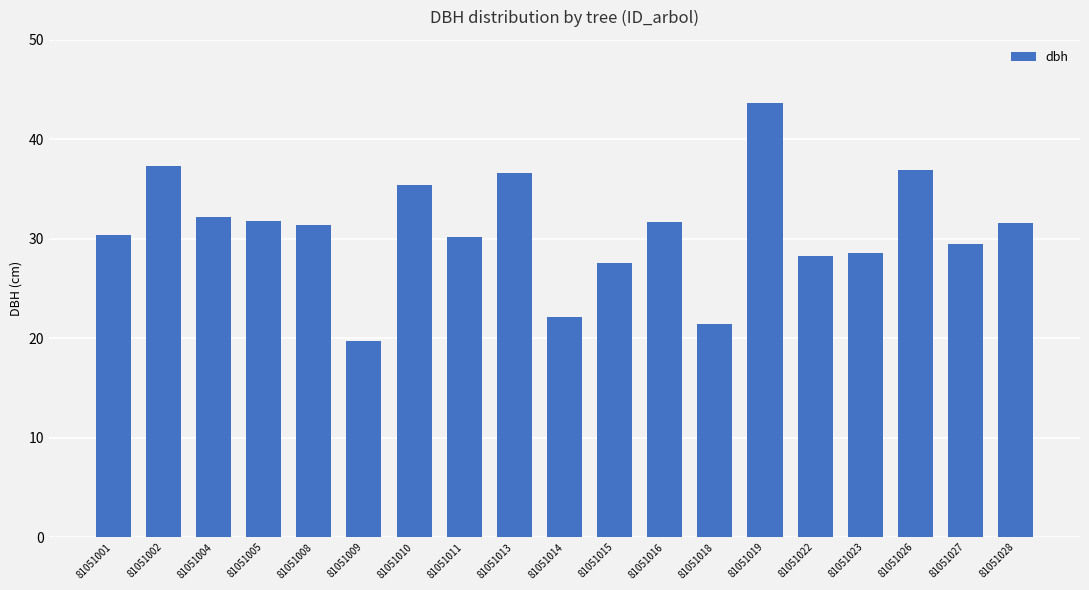

How many series are shown in this chart?

1